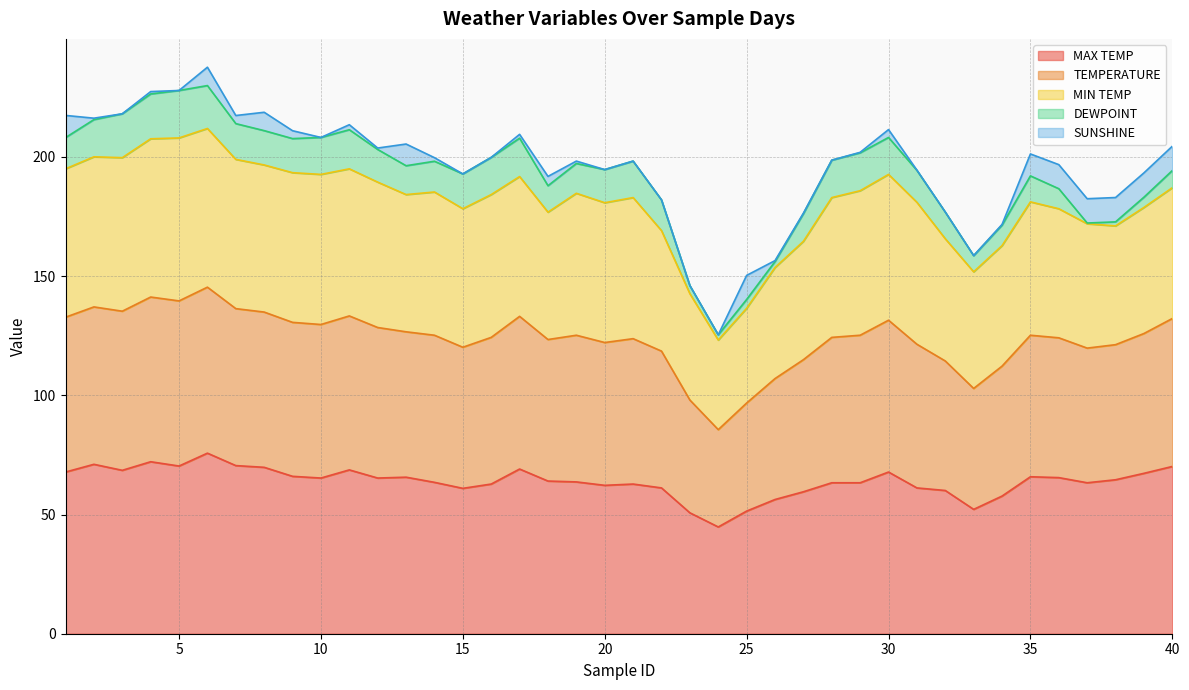

At which category is the sum across all series the highest?

6